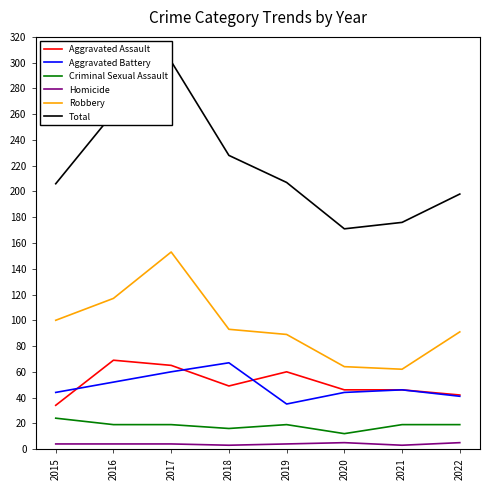

Reading left to right, extract all data points from this chart.

Aggravated Assault: 34	69	65	49	60	46	46	42
Aggravated Battery: 44	52	60	67	35	44	46	41
Criminal Sexual Assault: 24	19	19	16	19	12	19	19
Homicide: 4	4	4	3	4	5	3	5
Robbery: 100	117	153	93	89	64	62	91
Total: 206	261	301	228	207	171	176	198